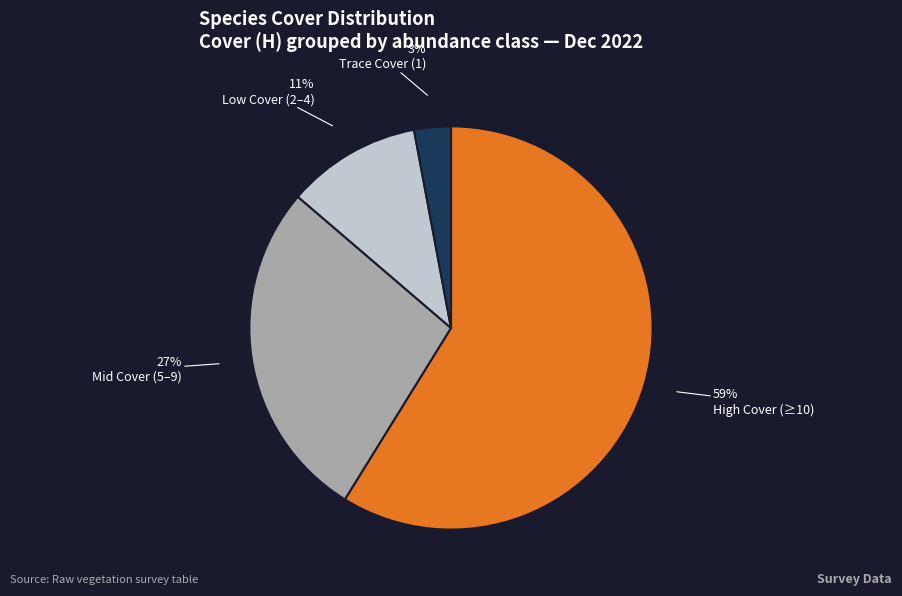

Does any single category account for the majority?

Yes